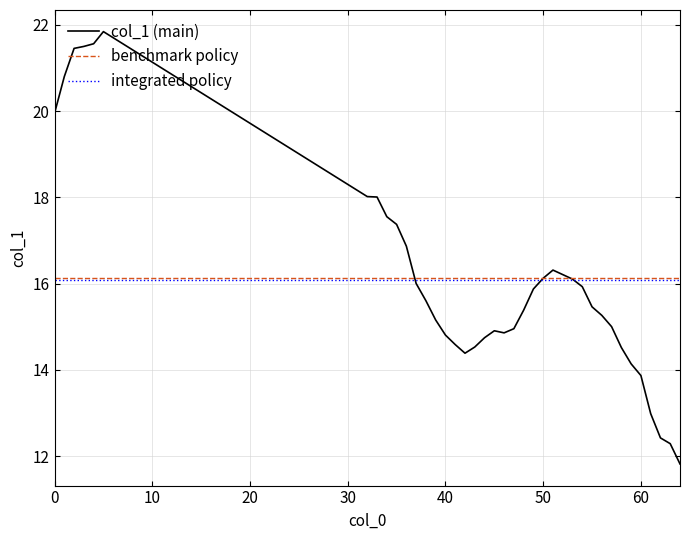

What is the minimum value for col_1 (main)?

11.8